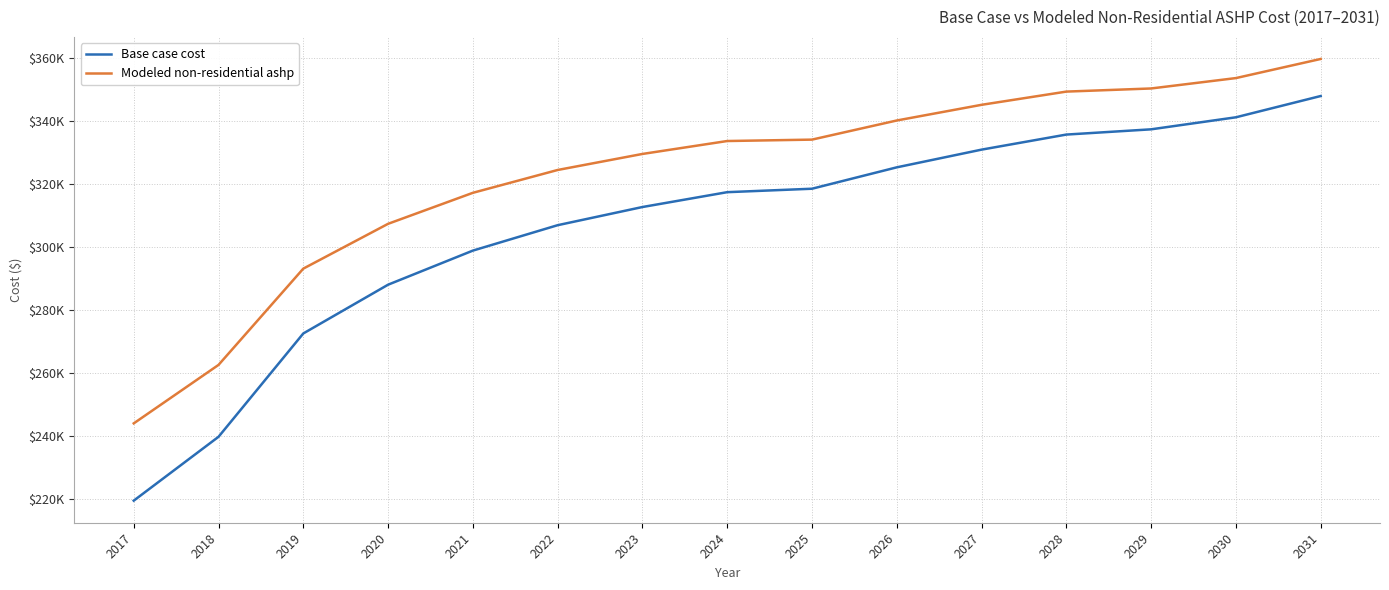

What are all the series names shown in the legend?

Base case cost, Modeled non-residential ashp